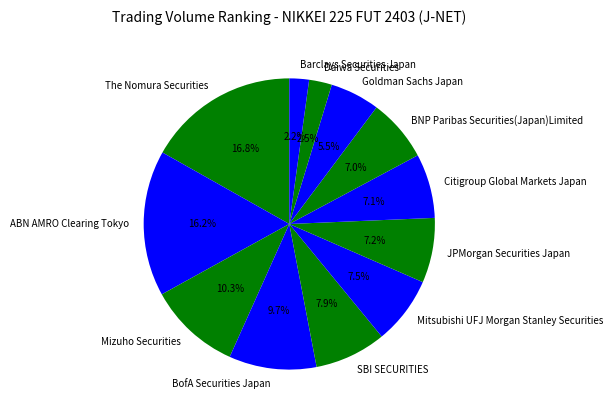

How many slices are in this pie chart?

12